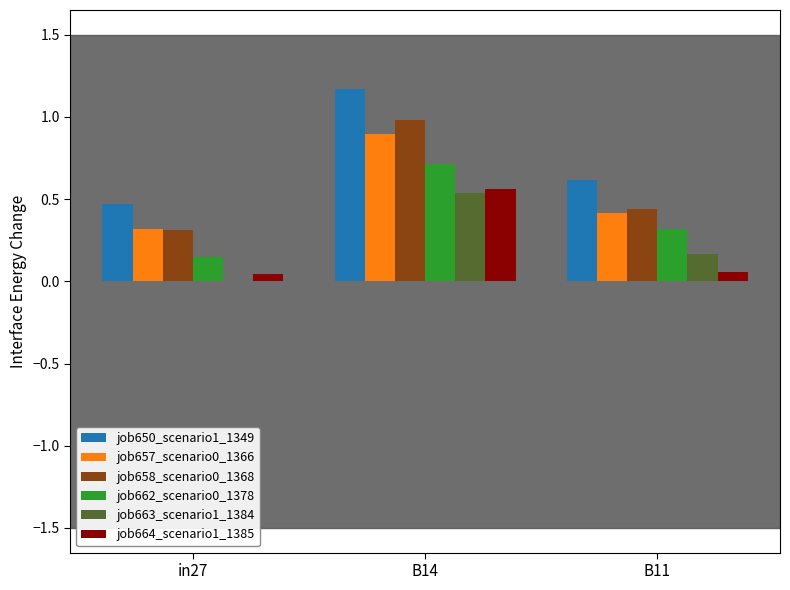

How many positive values does the job663_scenario1_1384 series have?

2